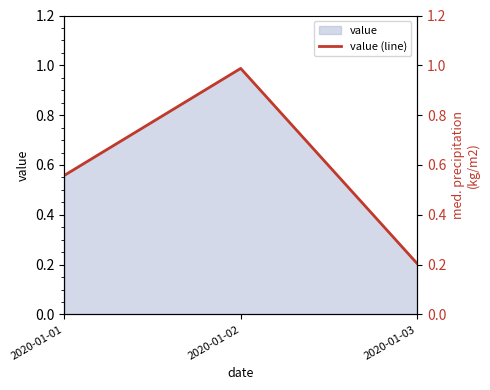

Reading right to left, list all the values displayed in this chart.

0.2	1.0	0.6